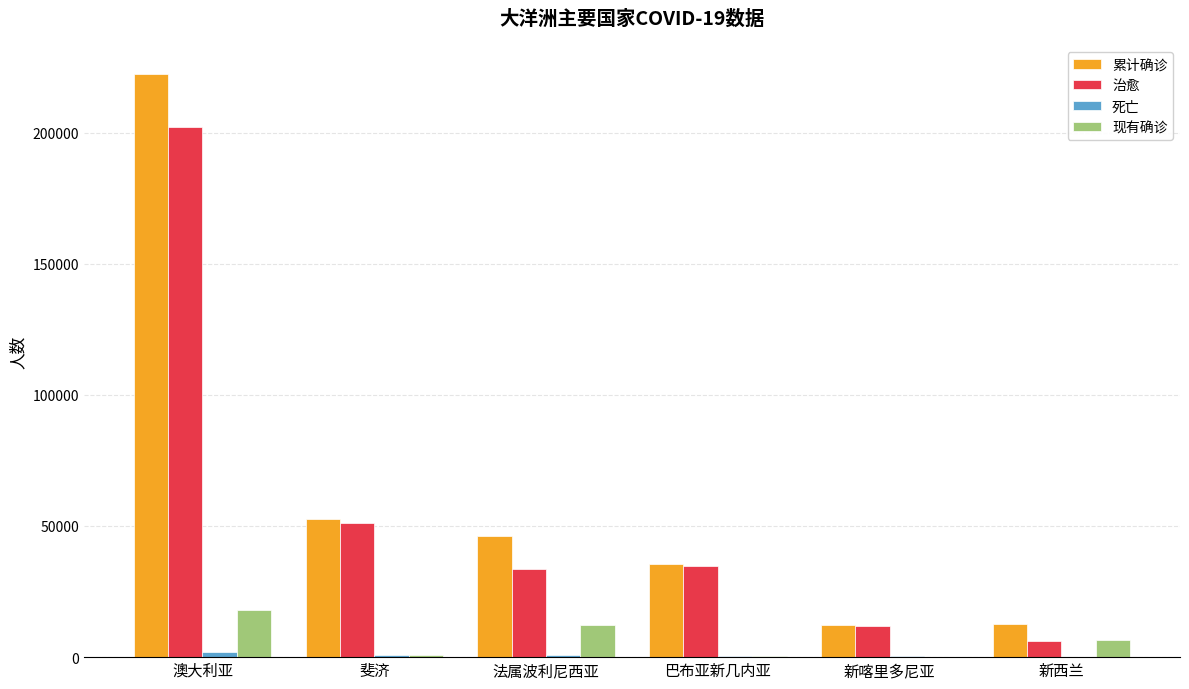

What is the average value of the 现有确诊 series?

6345